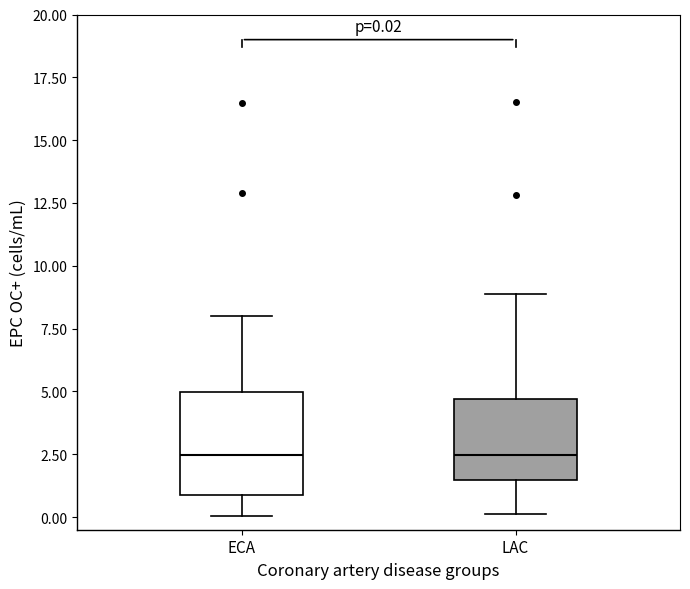

Which box is the tallest, from its lower edge to its upper edge?

ECA